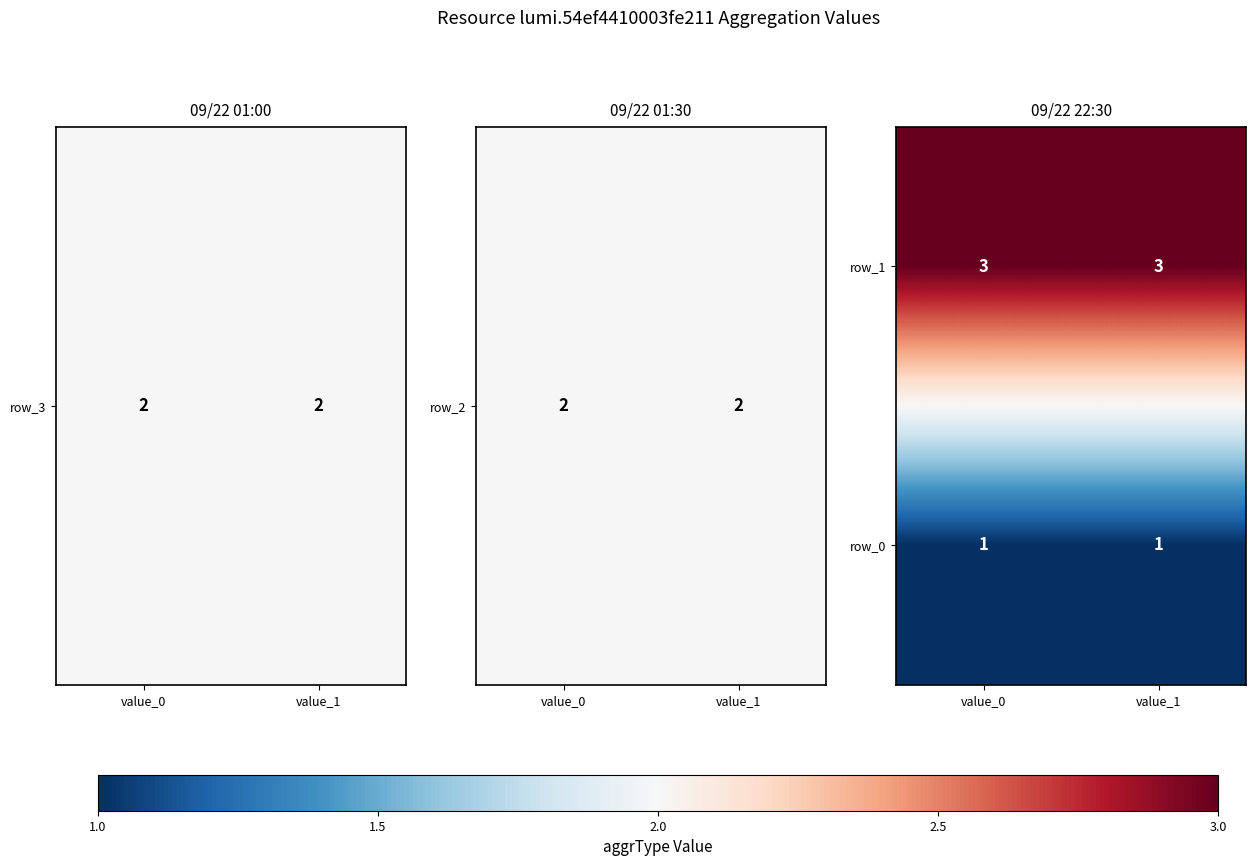

What is the sum of all row_1 values?

6